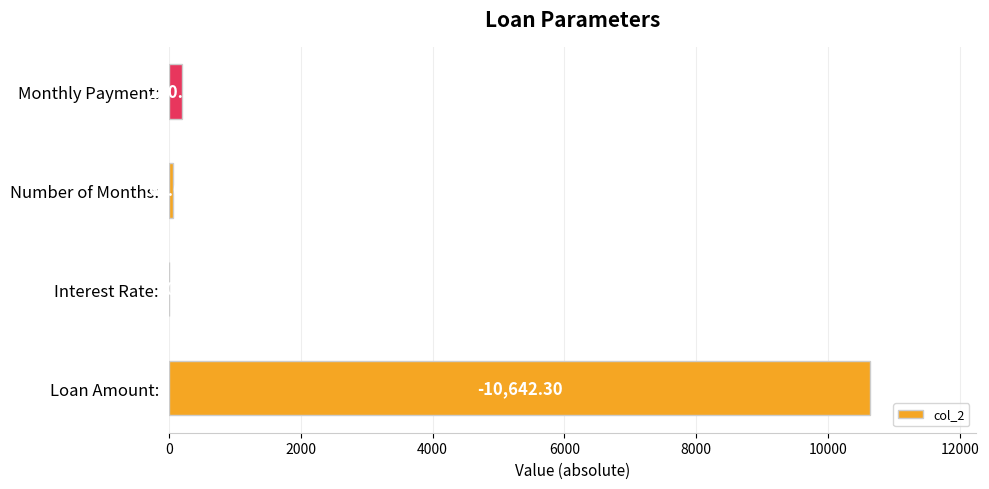

Where is the data nearest to the value 5321?

Monthly Payment: